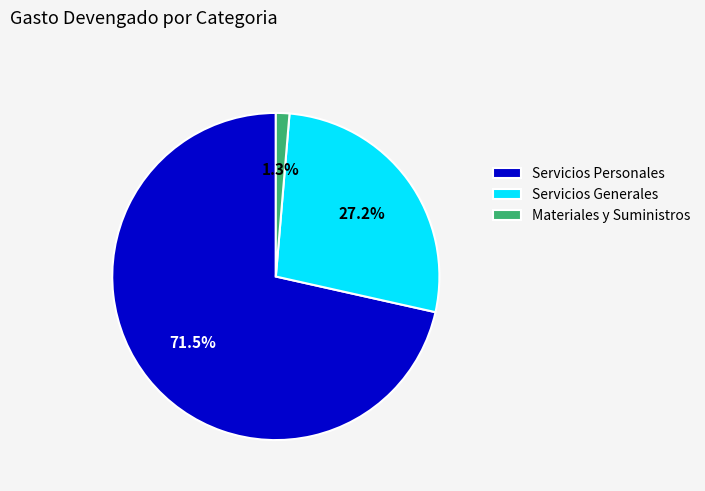

Do Servicios Generales and Materiales y Suministros together represent more than half of the pie?

No